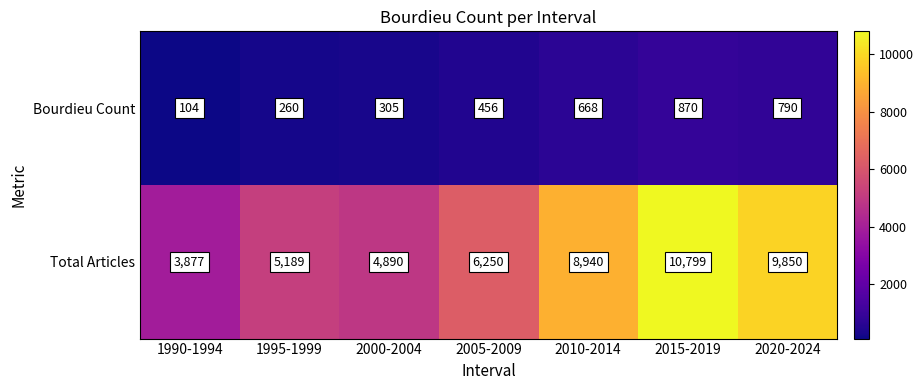

Which series has the largest range (max minus min)?

Total Articles